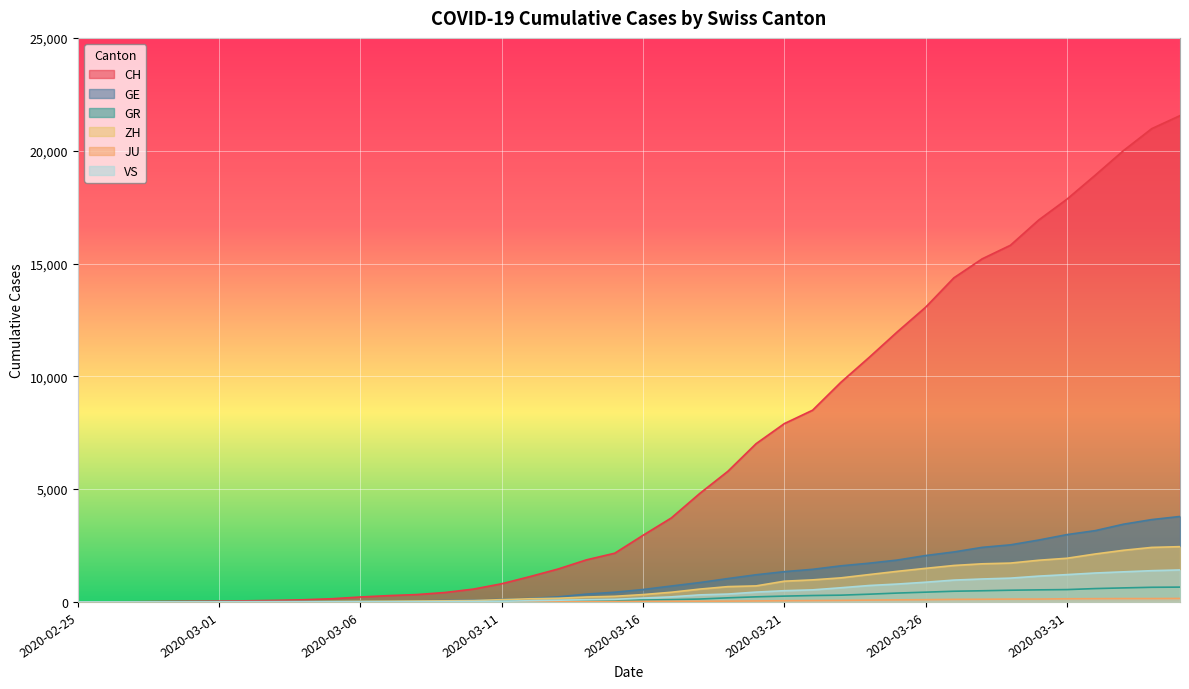

What is the highest value of the GR series?

657